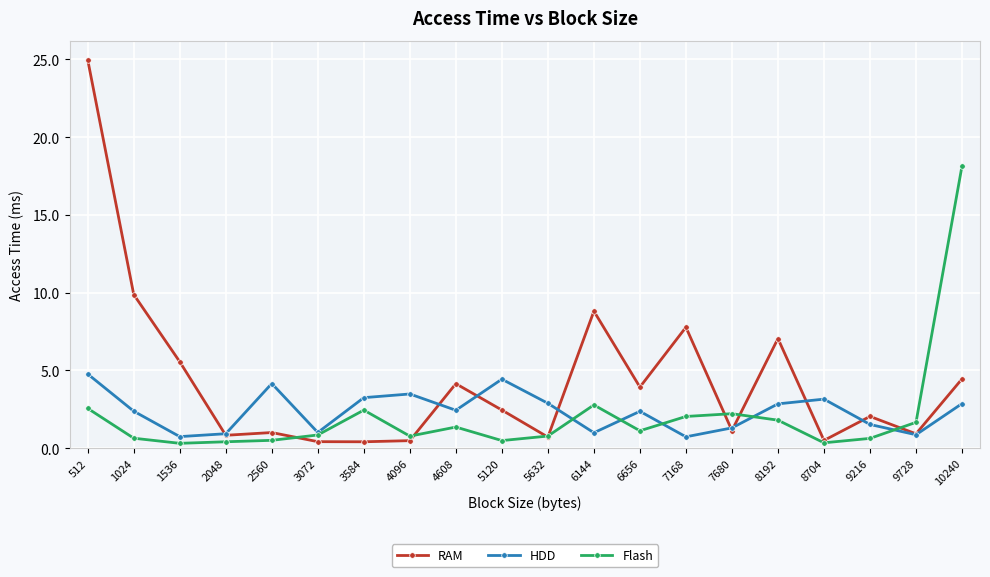

What is the lowest value of the RAM series?

0.4